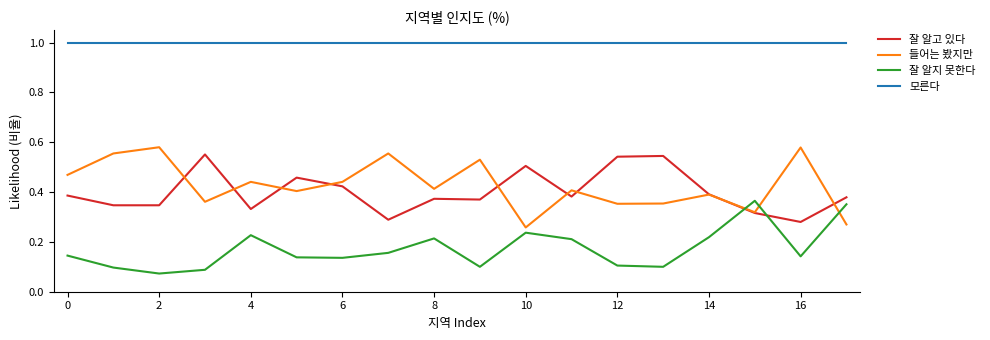

True or false: 모른다 and 잘 알지 못한다 cross at least once.

False